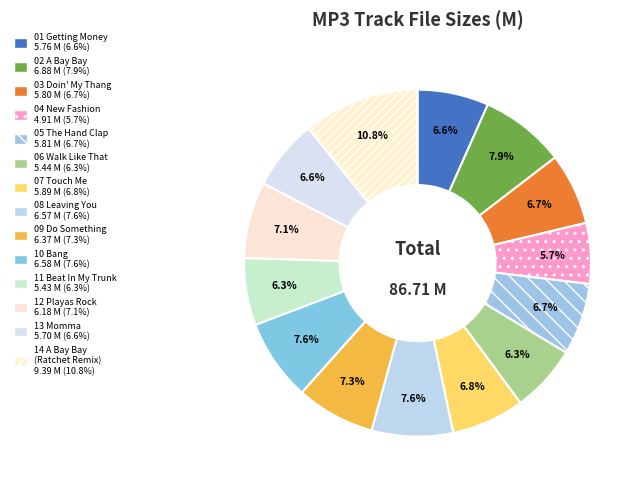

What is the largest slice in the pie chart?

/14 A Bay Bay (The Ratchet Remix).mp3